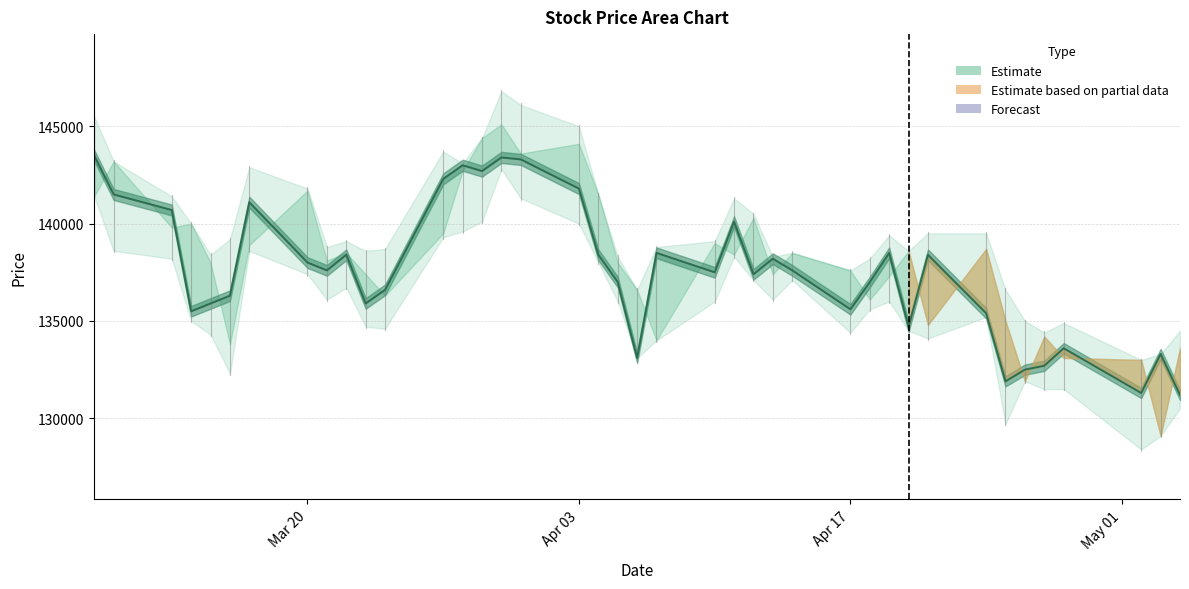

True or false: the data shows 249056 at 21.

False